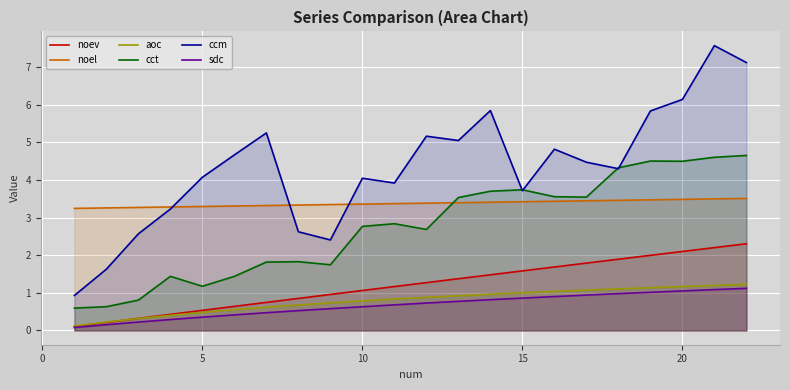

What is the smallest value displayed?

0.1